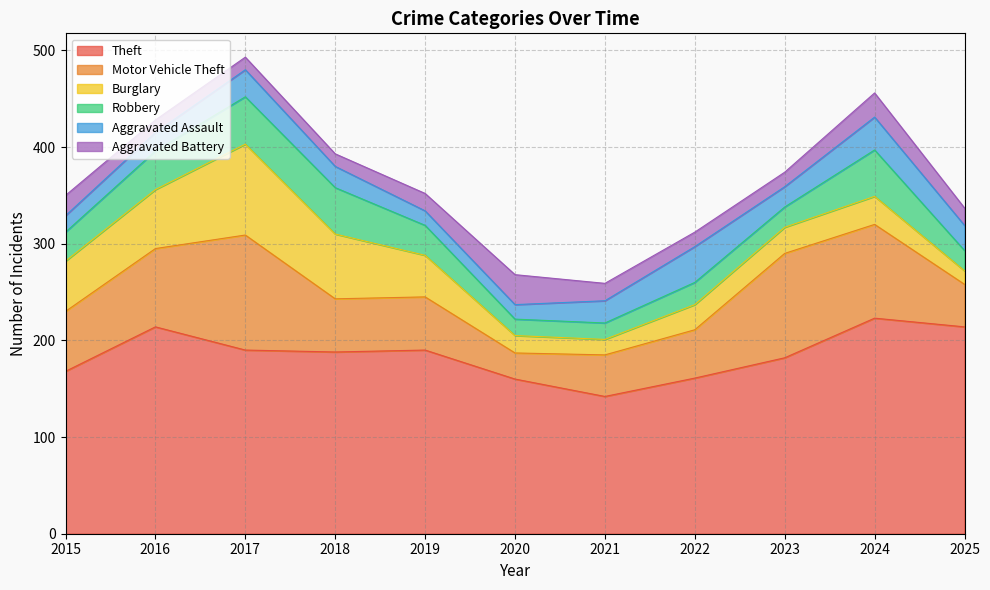

What is the difference between the second highest and second lowest values in the Burglary series?

51